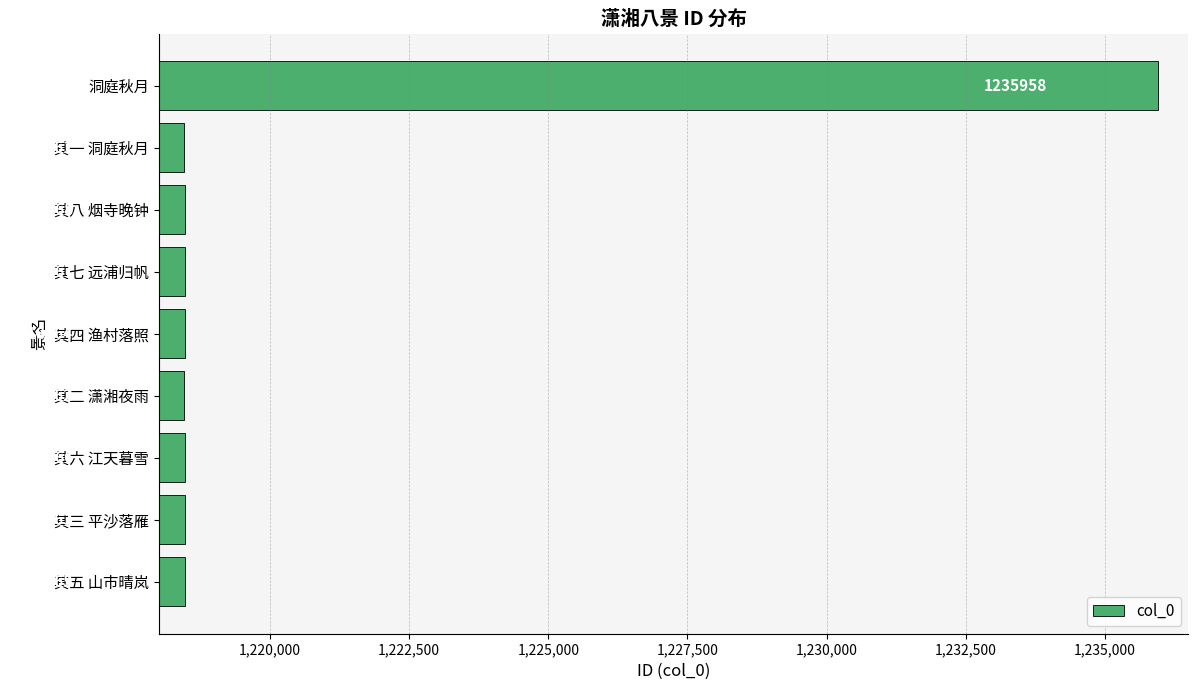

Rank the categories by value from lowest to highest.

其一 洞庭秋月, 其二 潇湘夜雨, 其三 平沙落雁, 其四 渔村落照, 其五 山市晴岚, 其六 江天暮雪, 其七 远浦归帆, 其八 烟寺晚钟, 洞庭秋月